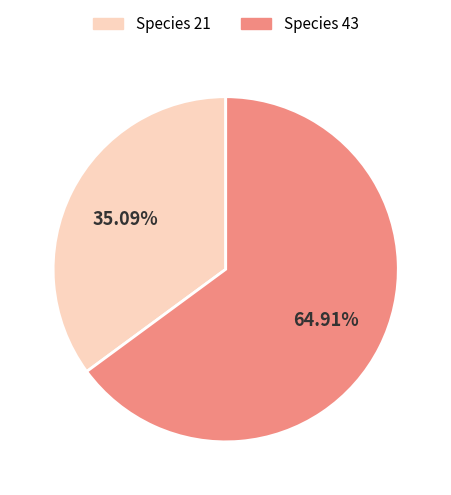

Does any single category account for the majority?

Yes